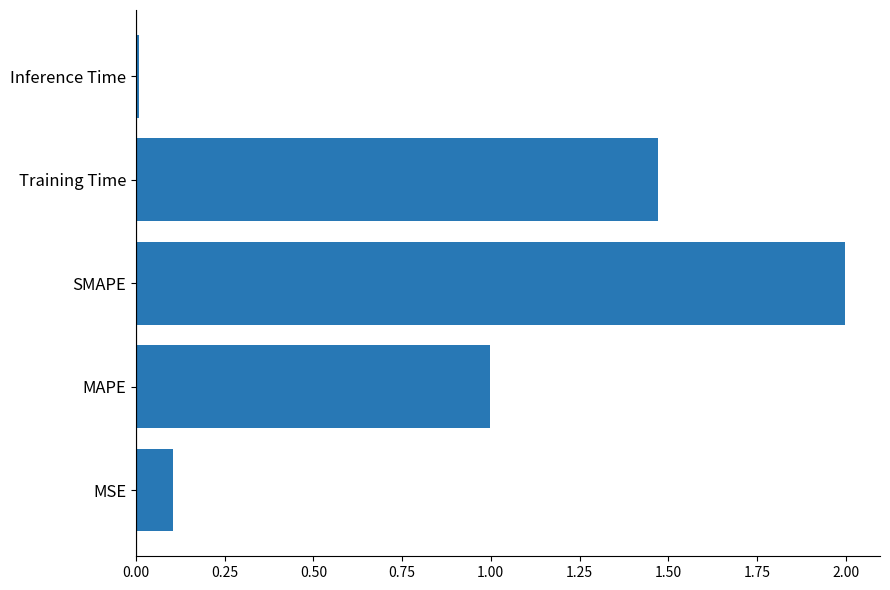

At which label is the value closest to 1?

MAPE